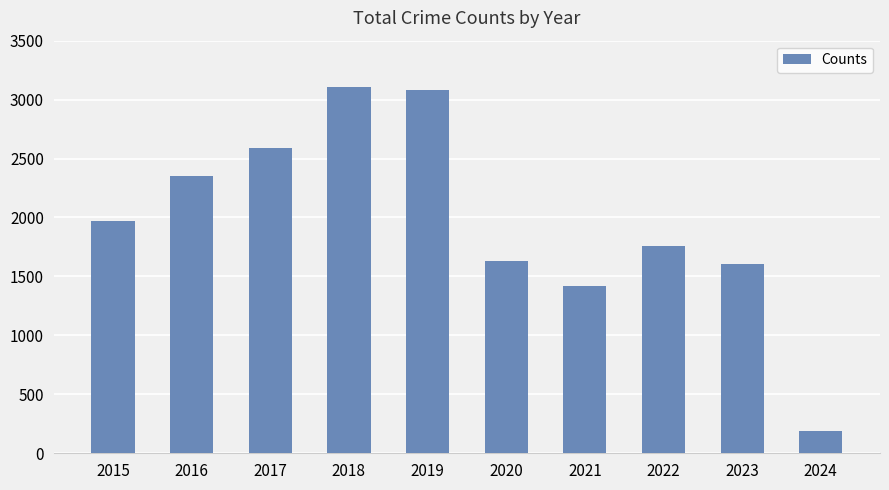

The chart shows a value of 1760 at 2022. True or false?

True